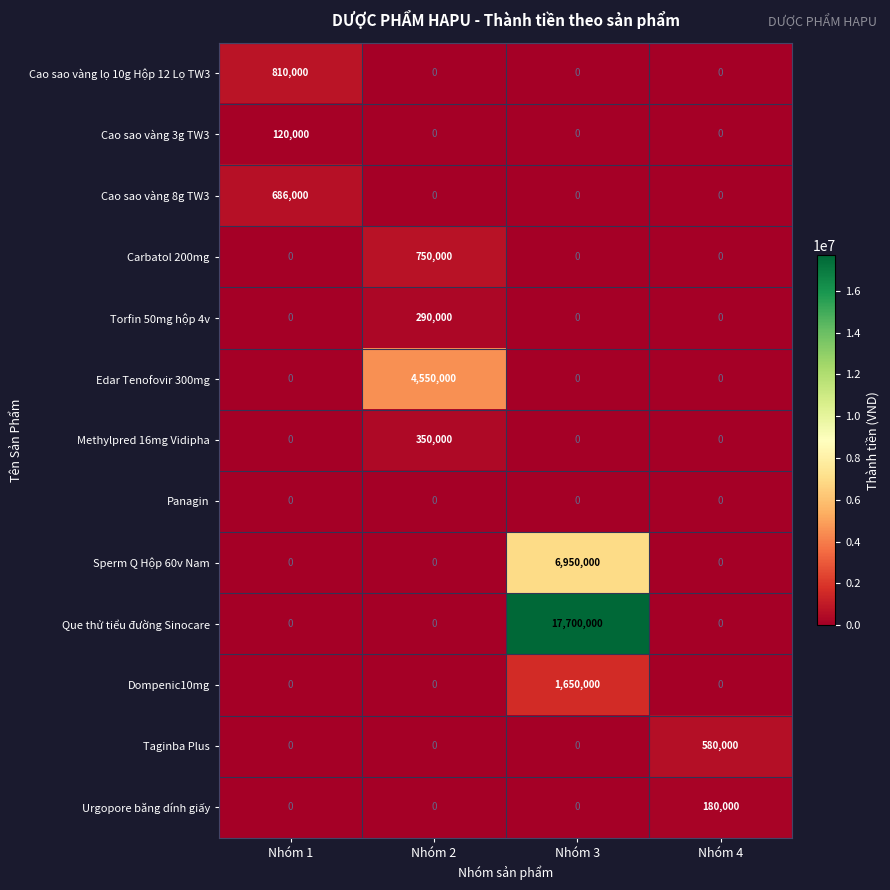

How many Torfin 50mg hộp 4v values are between 0 and 290000?

4